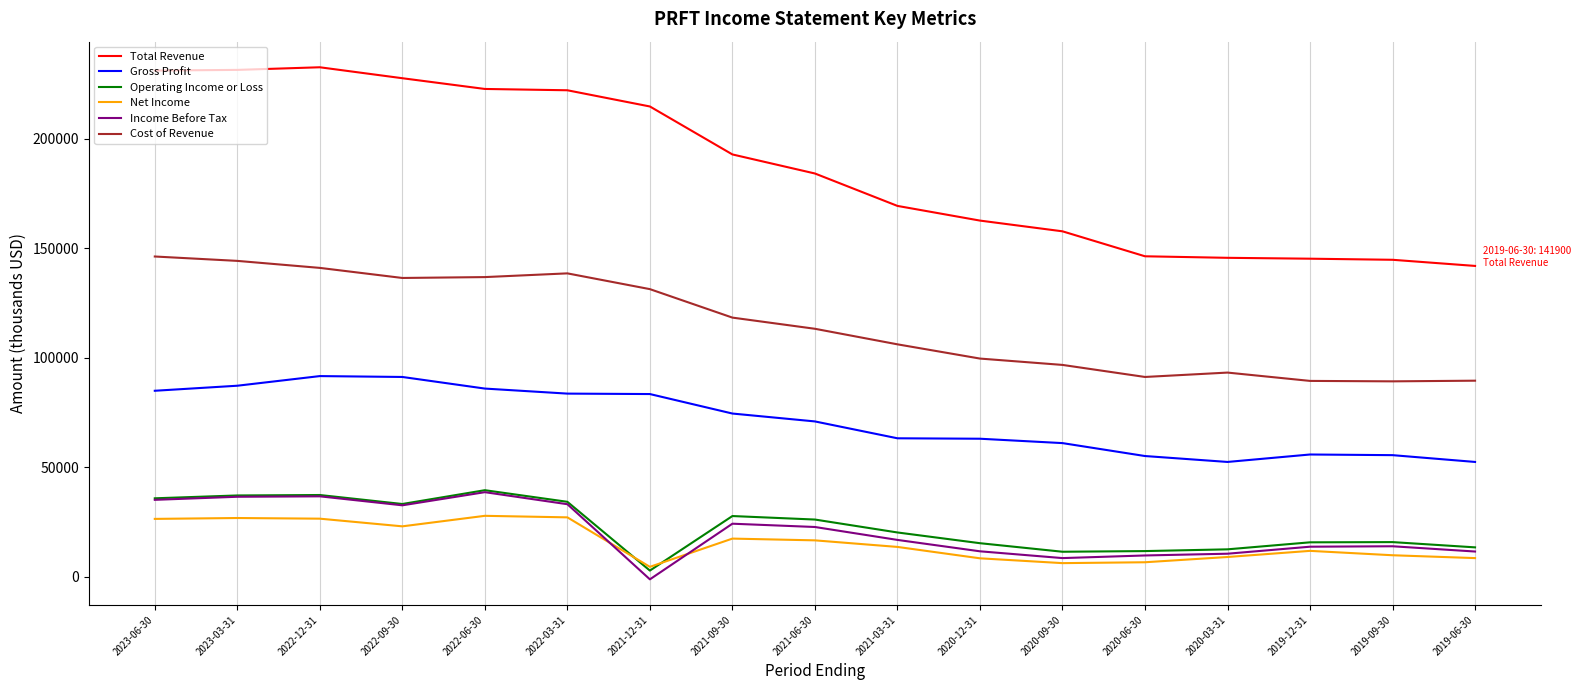

Which series has the largest range (max minus min)?

Total Revenue